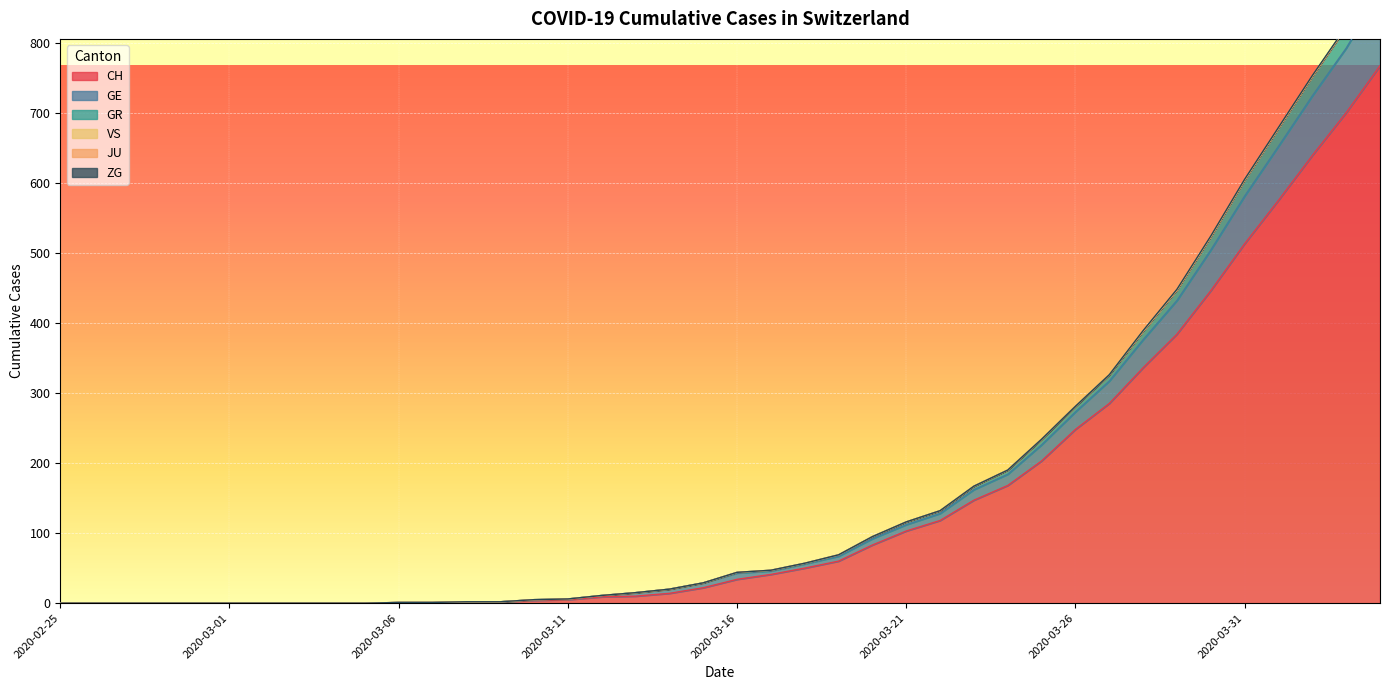

What is the maximum value shown in the chart?

905